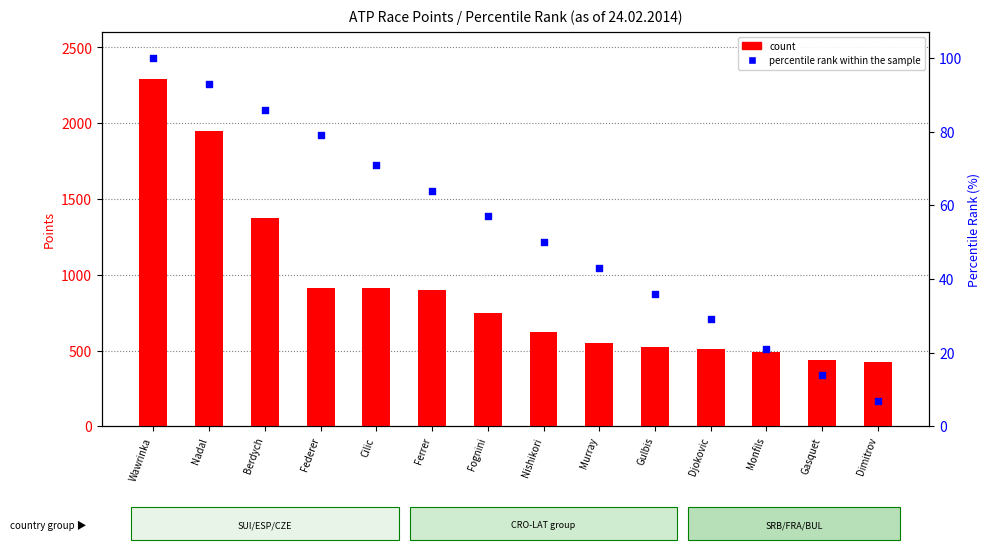

What are all the series names shown in the legend?

count, percentile rank within the sample